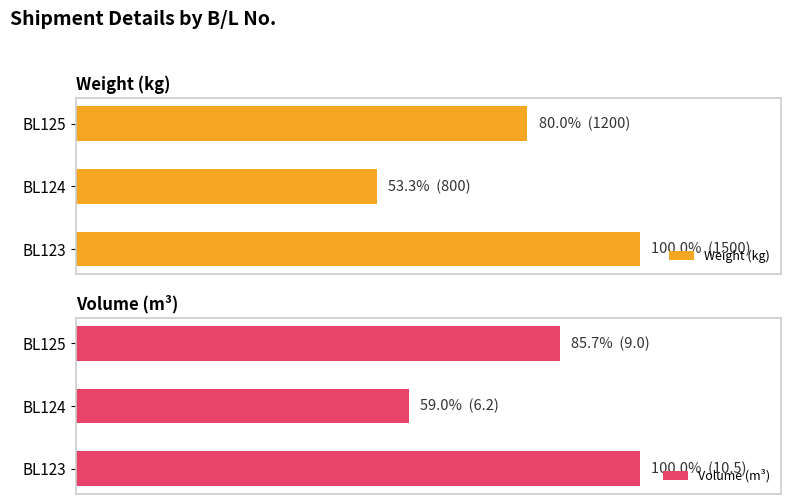

Rank the series at 0 from lowest to highest value.

Volume (m³), Weight (kg)